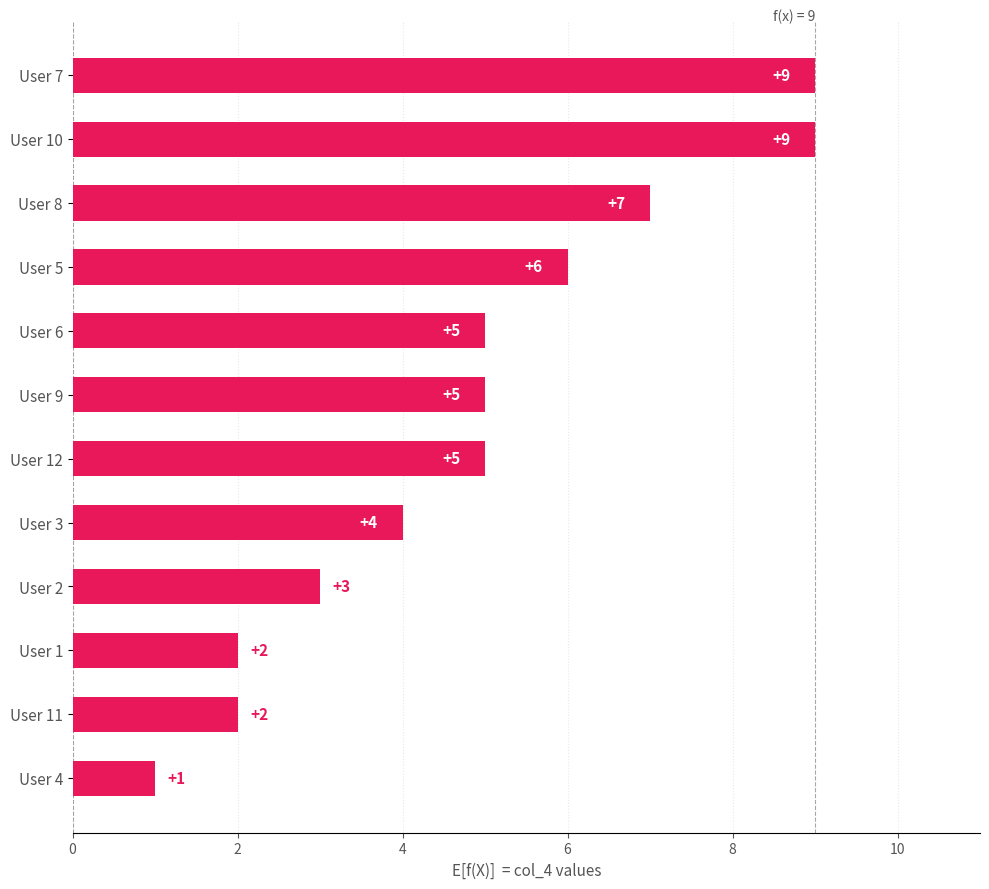

What is the maximum value shown in the chart?

9